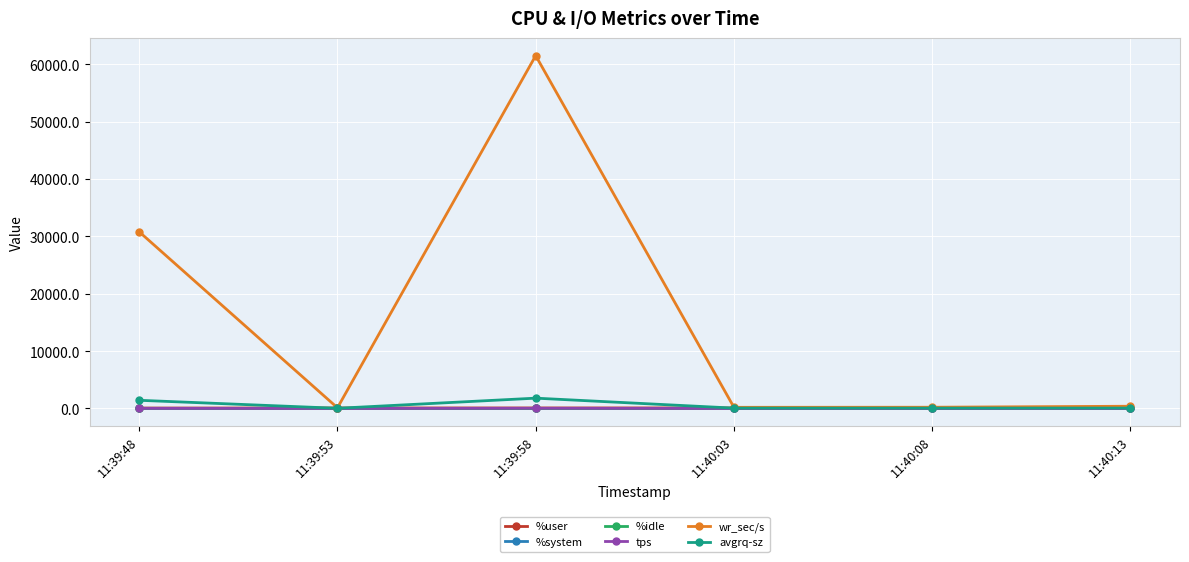

Which series changed the most between 11:39:48 and 11:39:58?

wr_sec/s